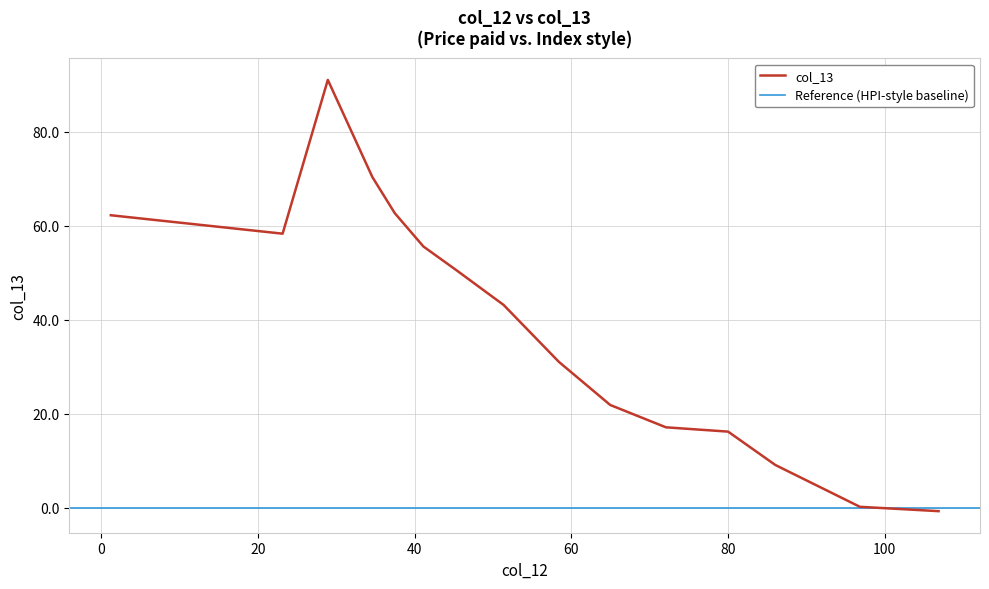

Reading left to right, list all the values displayed in this chart.

62.2	58.3	91.0	70.3	62.7	55.6	50.5	43.1	31.0	21.9	17.1	16.2	9.1	0.2	-0.7